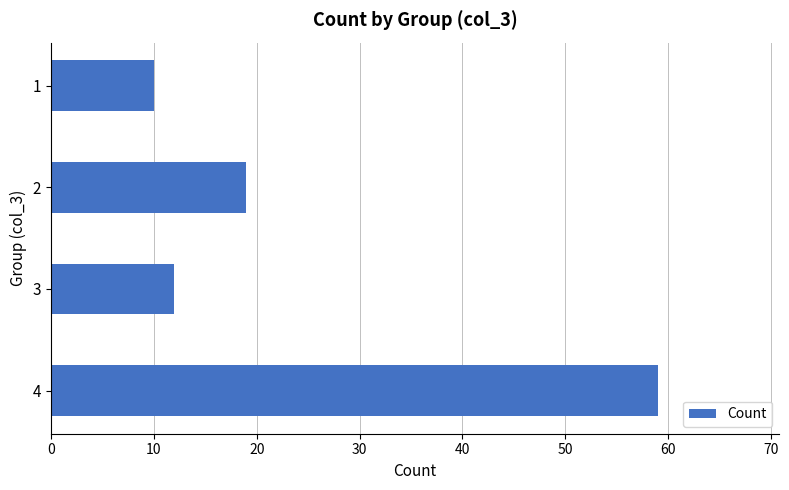

What is the difference between the second highest and second lowest values?

7